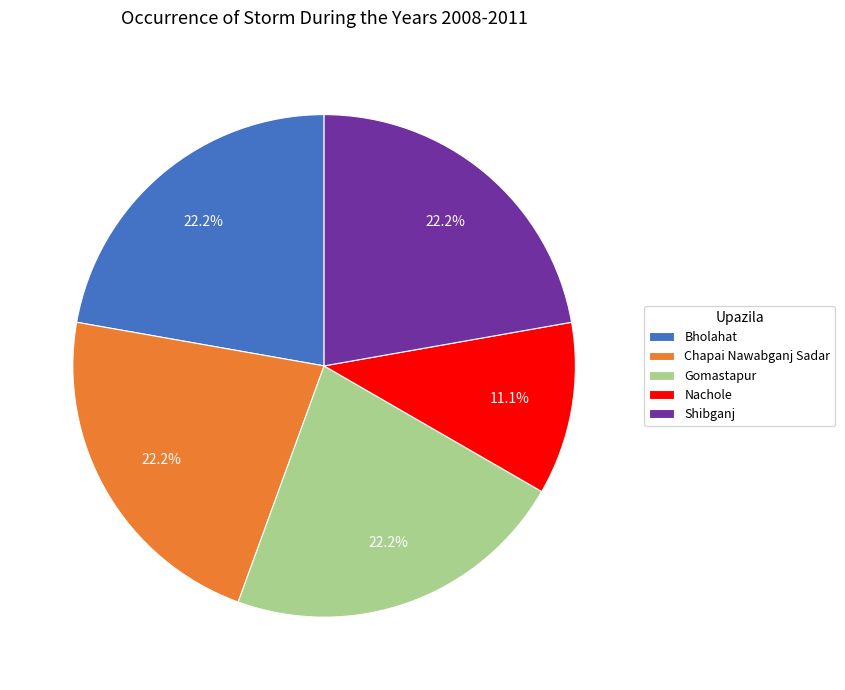

What percentage is the Shibganj slice, to the nearest percent?

22%